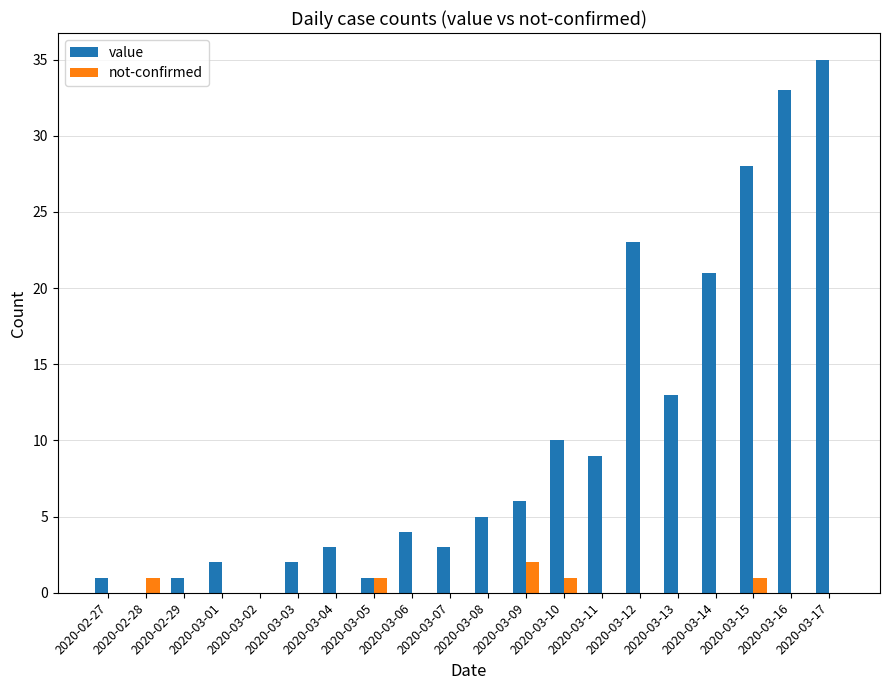

What is the greatest value displayed?

35